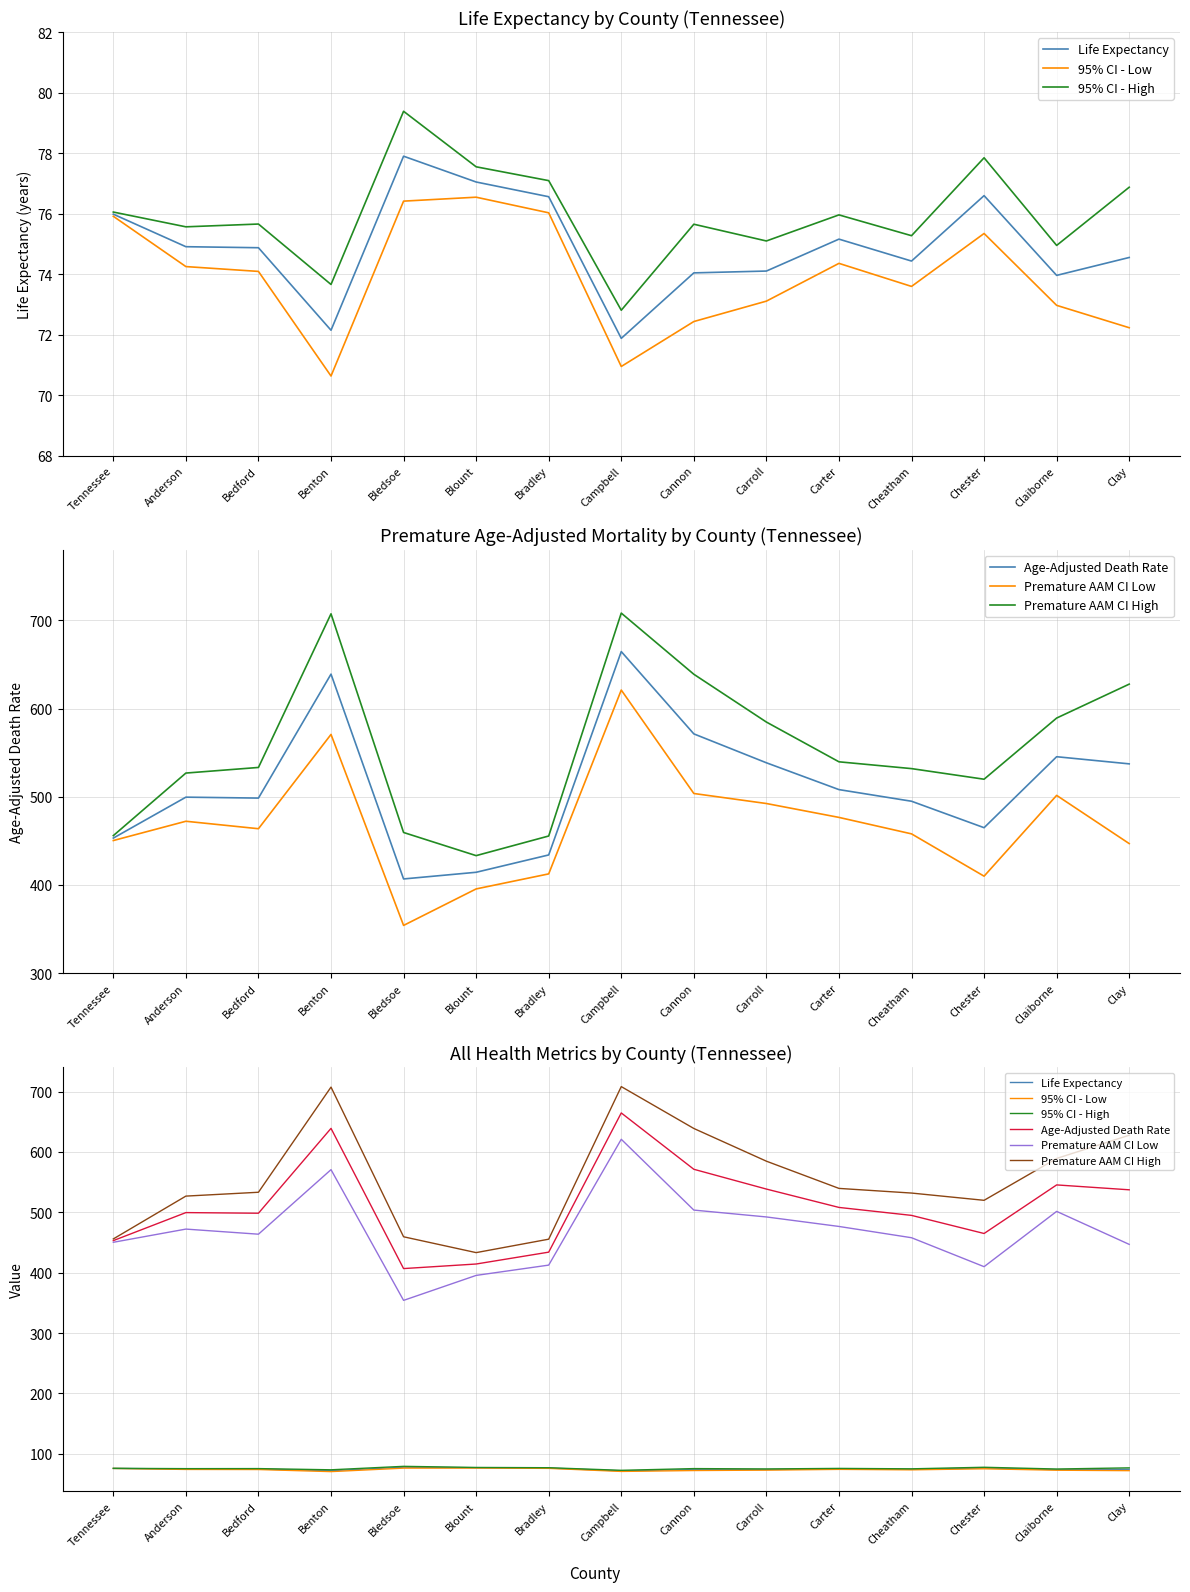

What value does the Age-Adjusted Death Rate series have at Cannon?

571.2